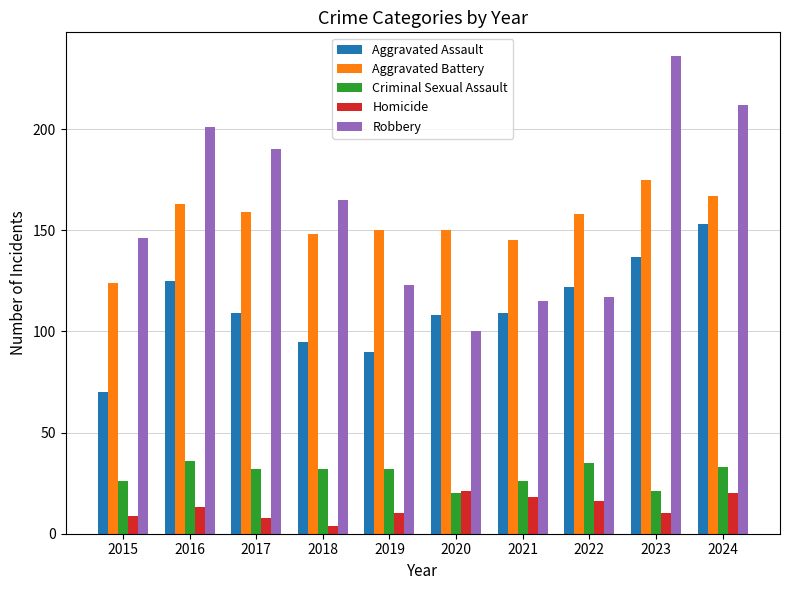

How many data points in Homicide are less than 13?

5